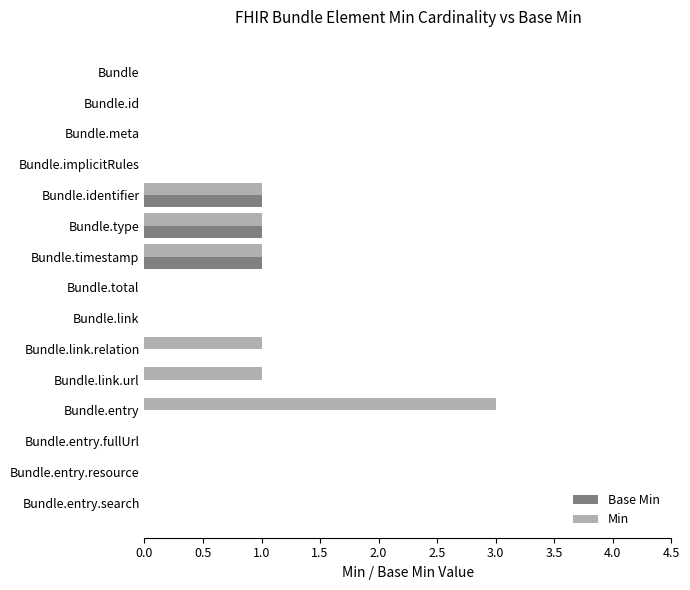

Is the value of Base Min at Bundle.link greater than the value of Min at Bundle.timestamp?

No